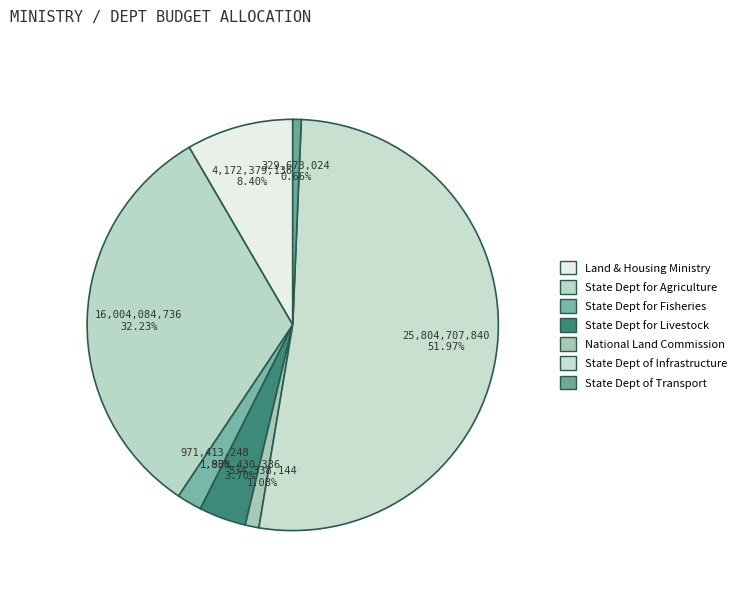

What portion of the pie excludes State Dept of Infrastructure?

48.0%